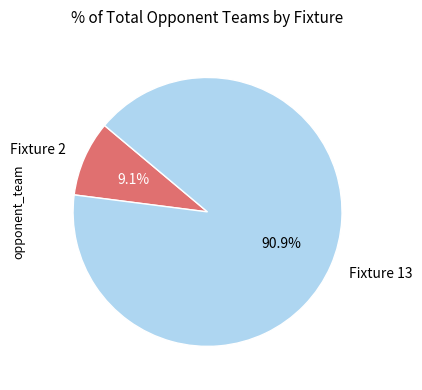

To the nearest percent, what percentage of the pie is Fixture 13?

91%